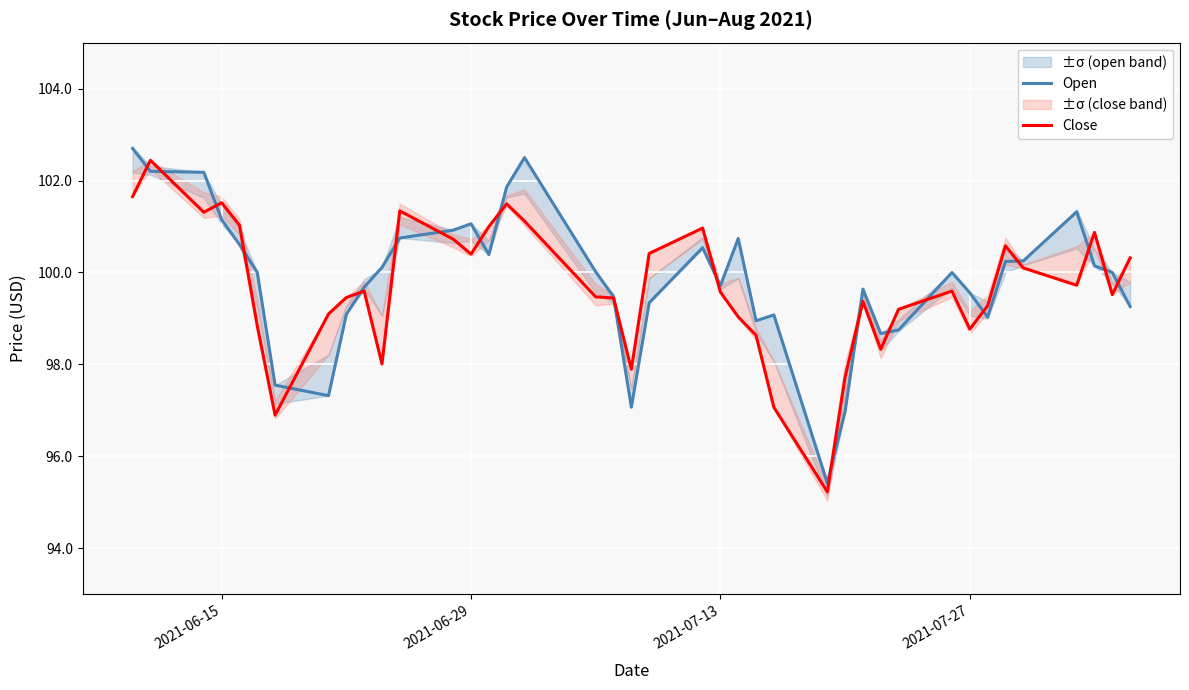

What is the highest value of the Close series?

102.4